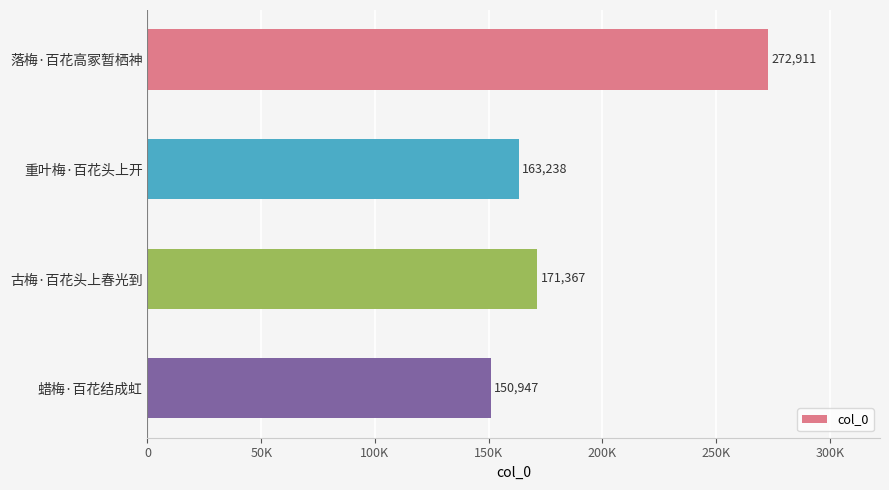

Does the chart contain any negative values?

No